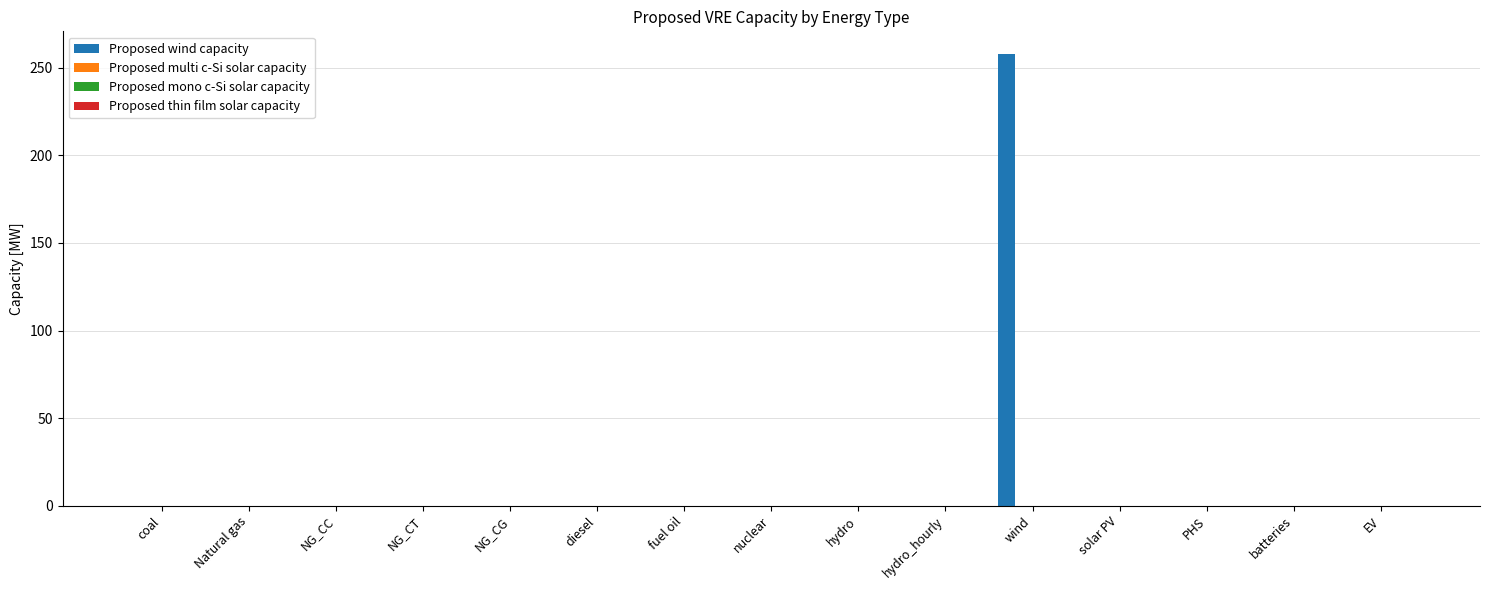

What is the maximum value shown in the chart?

258